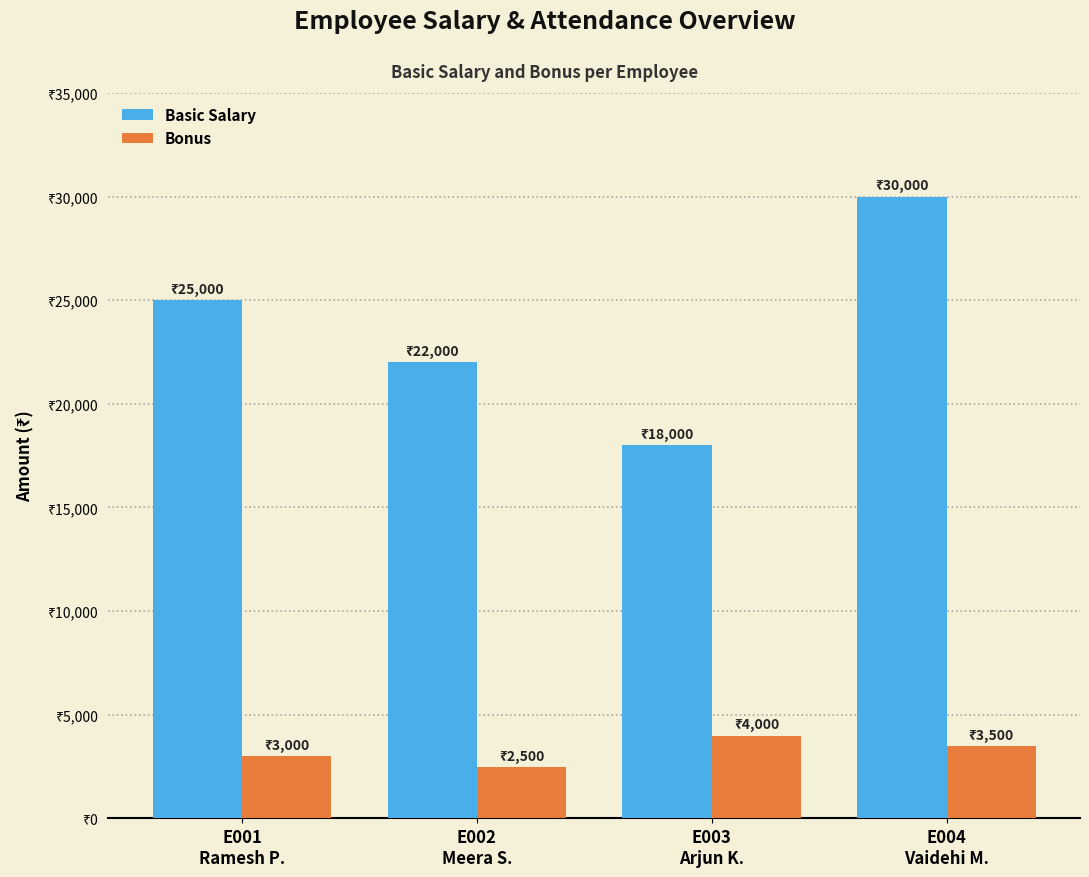

Which category has the highest value across all series?

E004
Vaidehi M.